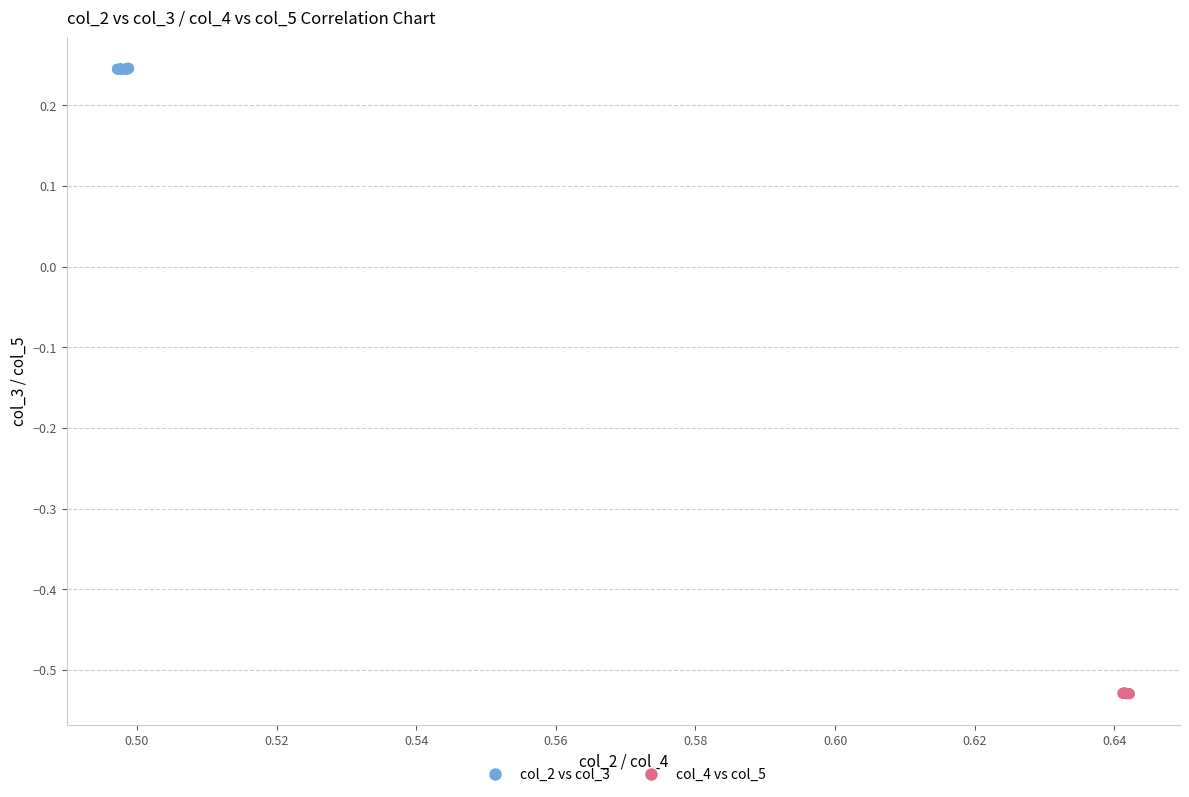

What are all the series names shown in the legend?

col_2 vs col_3, col_4 vs col_5